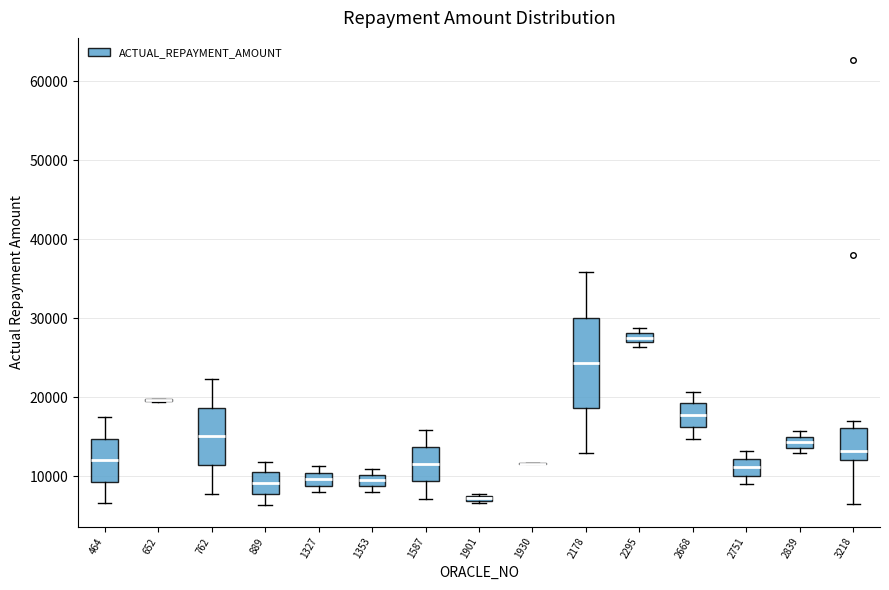

Which box is the tallest, from its lower edge to its upper edge?

2178